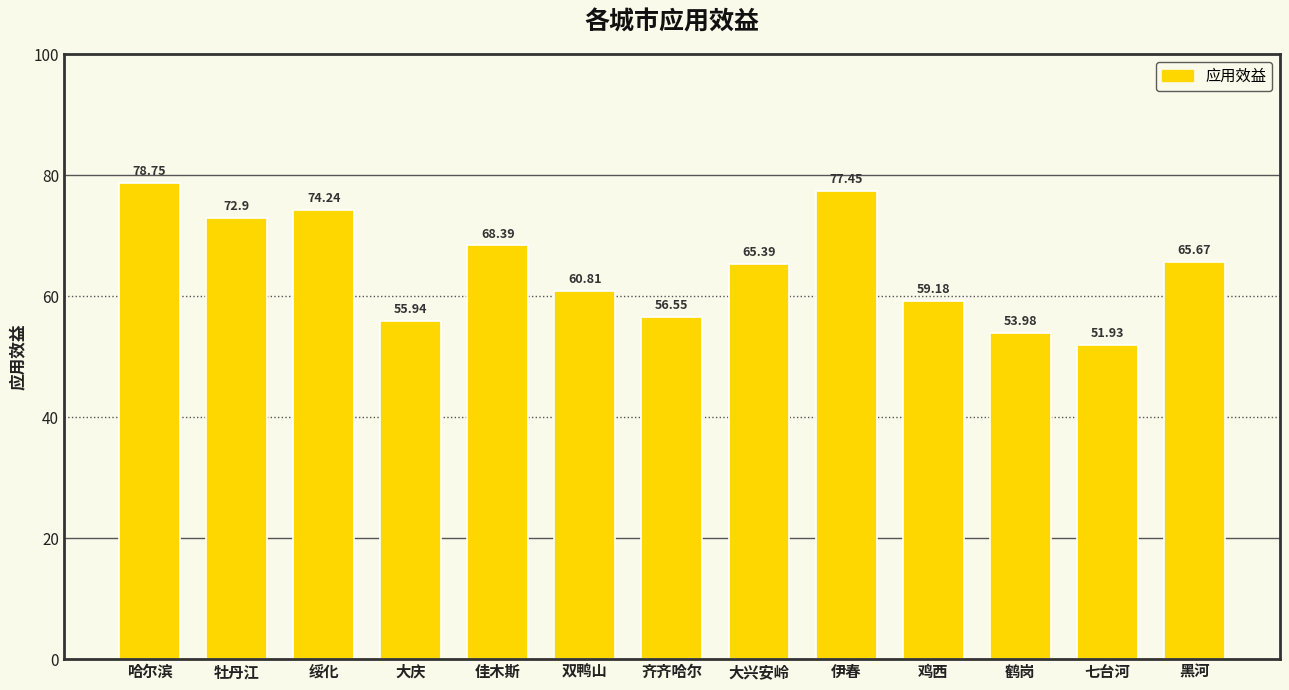

The chart shows a value of 68.4 at 佳木斯. True or false?

True